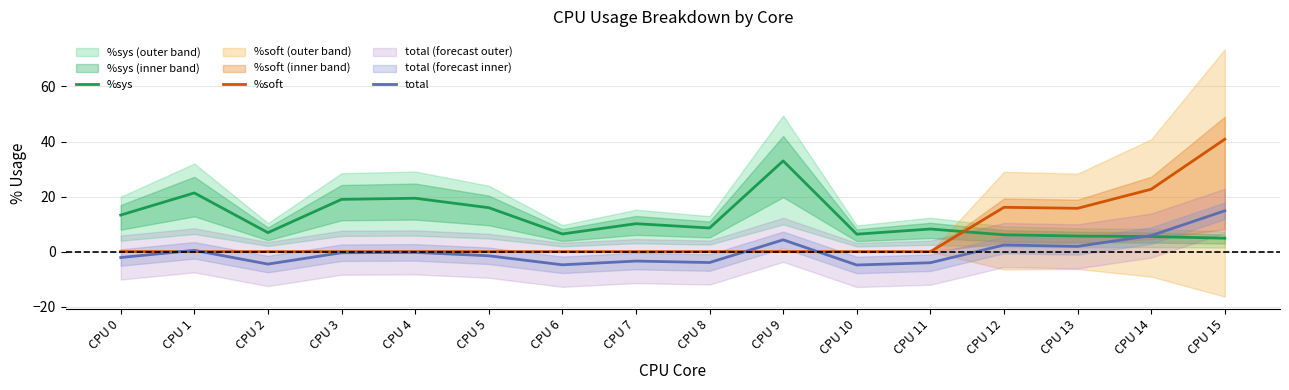

What is the difference between the maximum and minimum values in the %sys series?

28.1